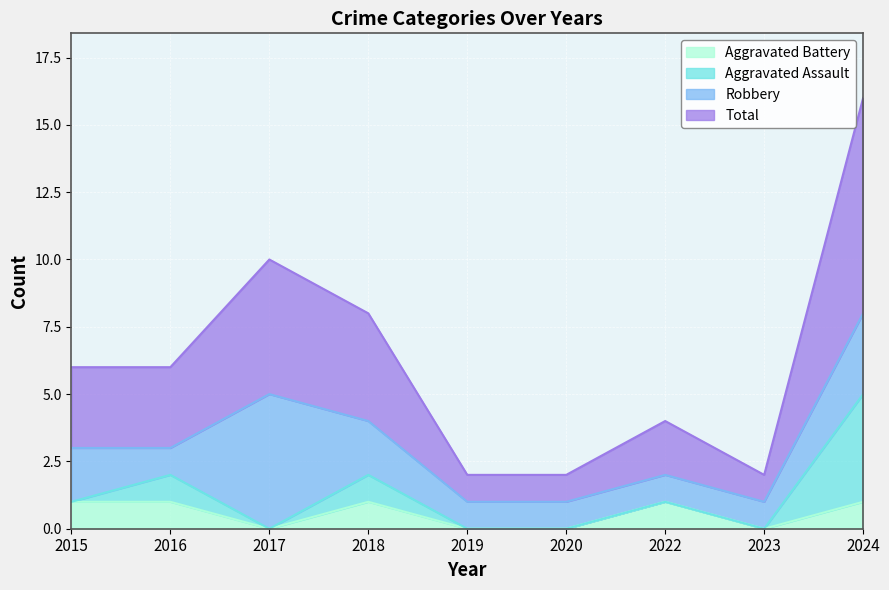

The value of Aggravated Battery at 2015 is 0. True or false?

False